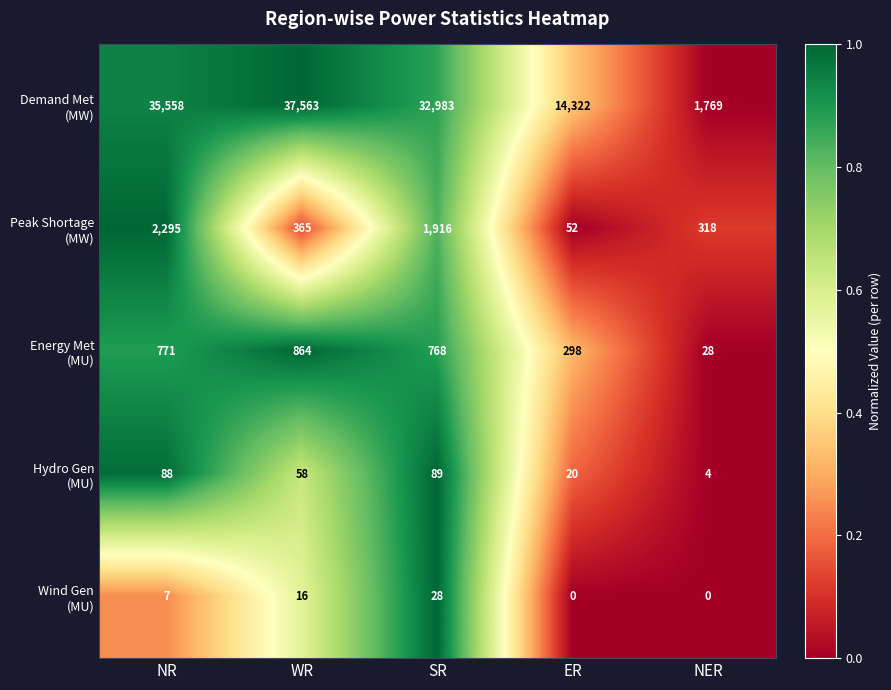

What is the difference between the highest and lowest values at NR?

35551